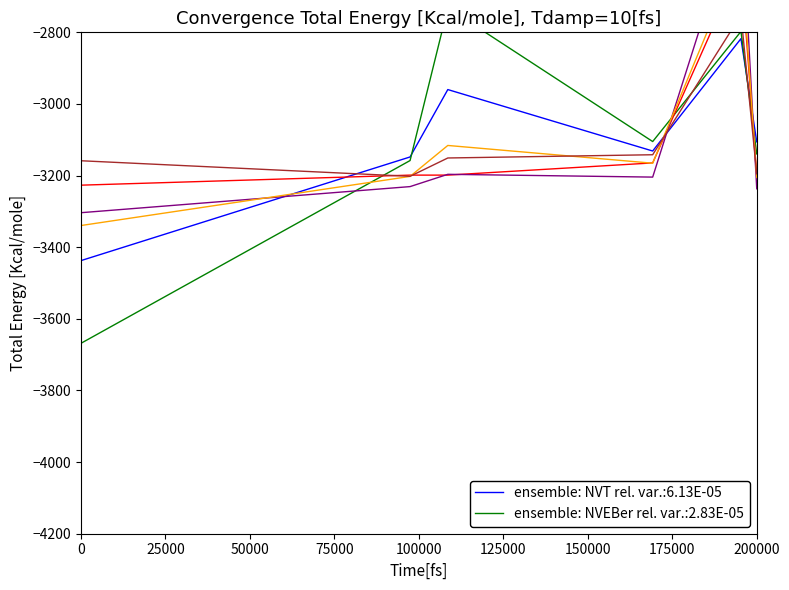

The ensemble: NVT rel. var.:6.13E-05 series shows -4534.4 at 200000. True or false?

False